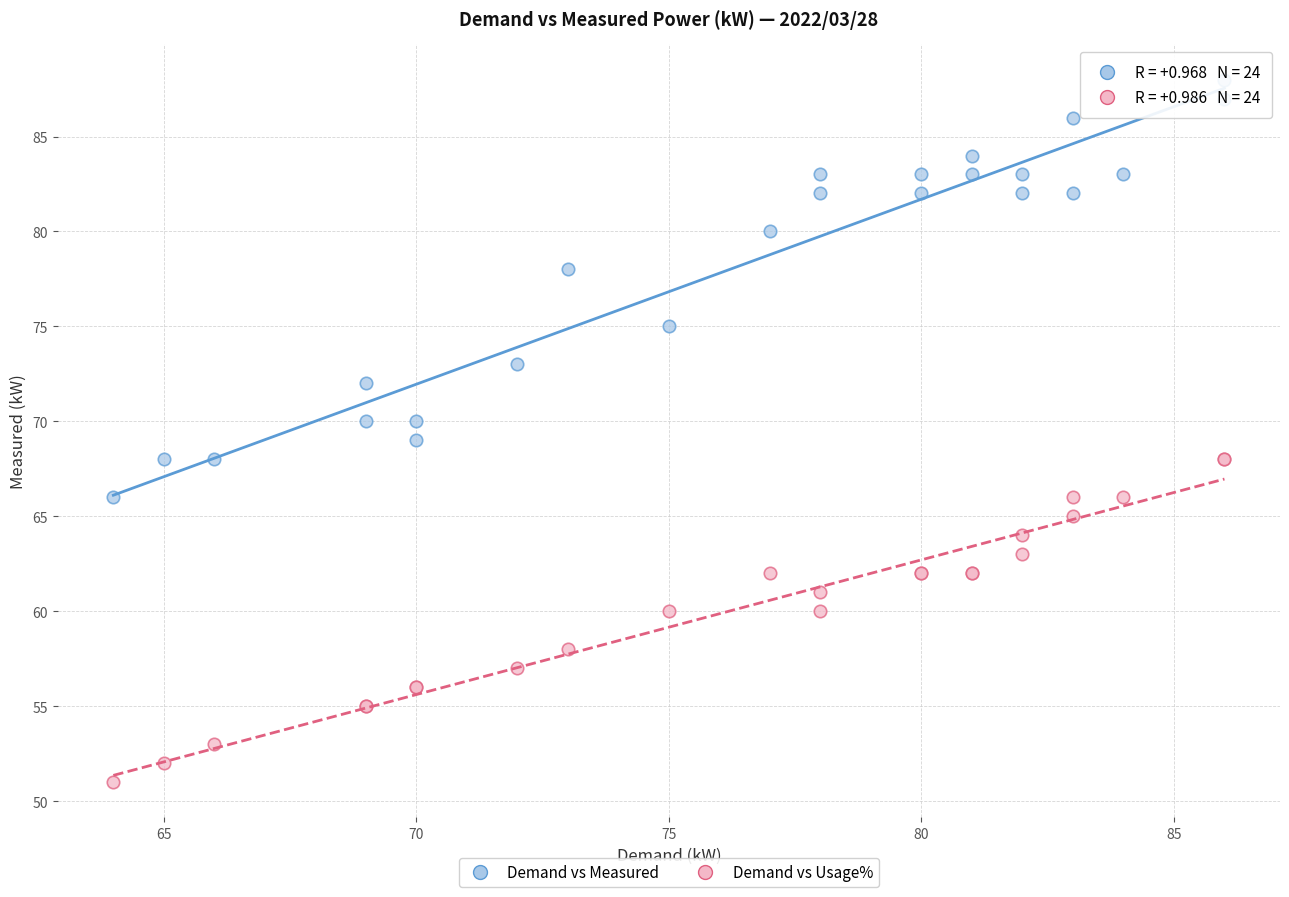

Which series contains the highest Y value?

Demand vs Measured